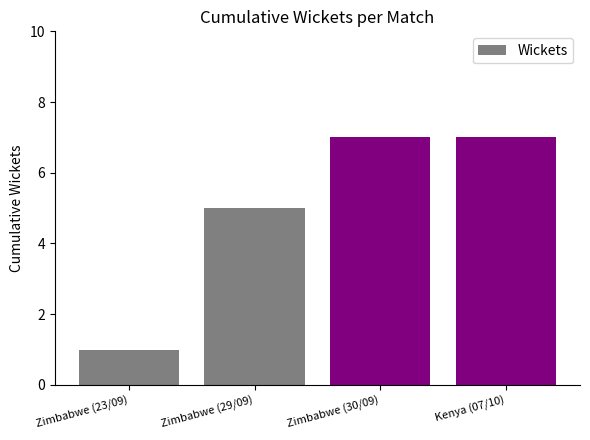

Read the value at Zimbabwe (29/09).

5